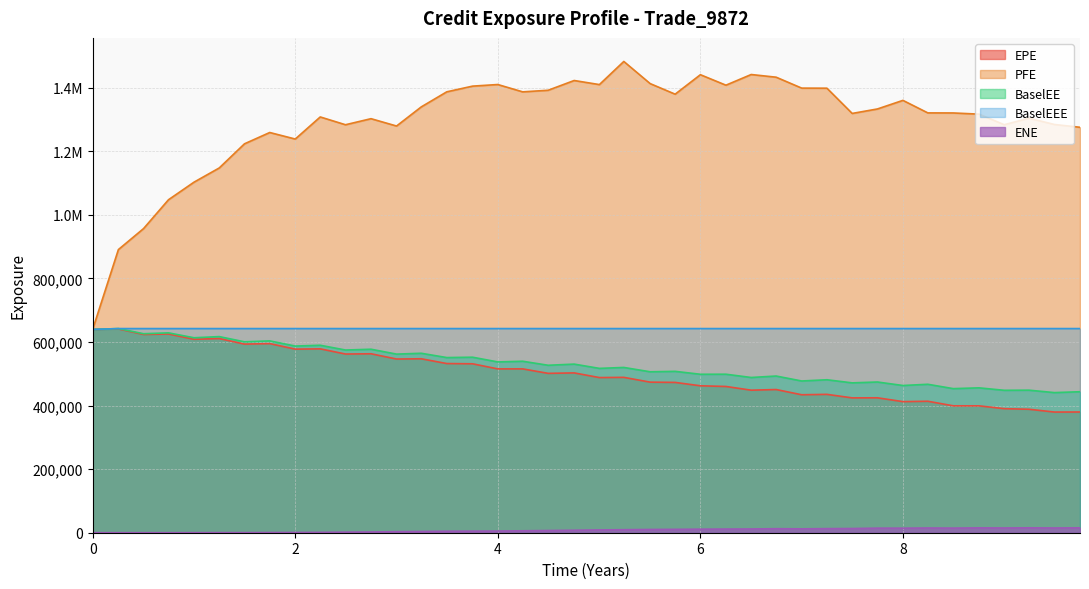

Does the chart have visible grid lines?

Yes